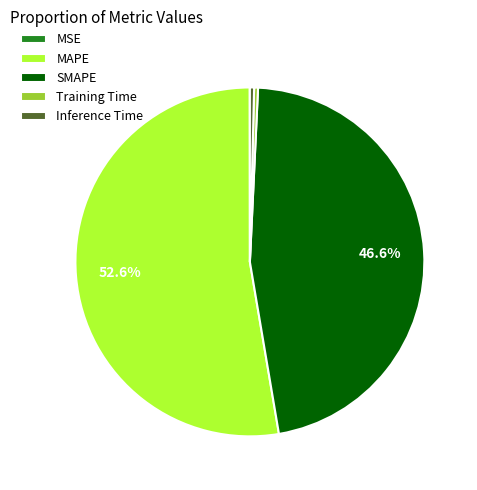

Approximately how many times larger is the value at SMAPE compared to MAPE?

0.9